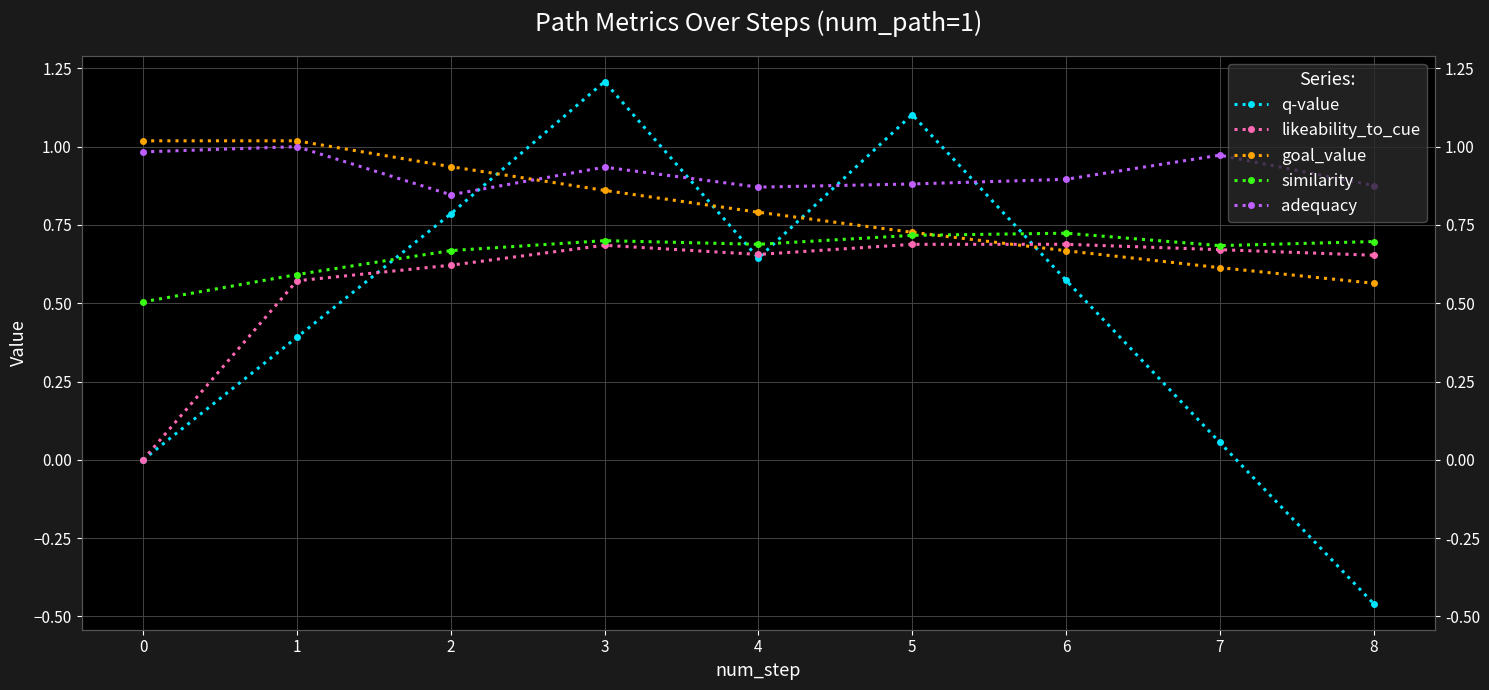

What is the value of the goal_value point at the 9th from the left?

0.6